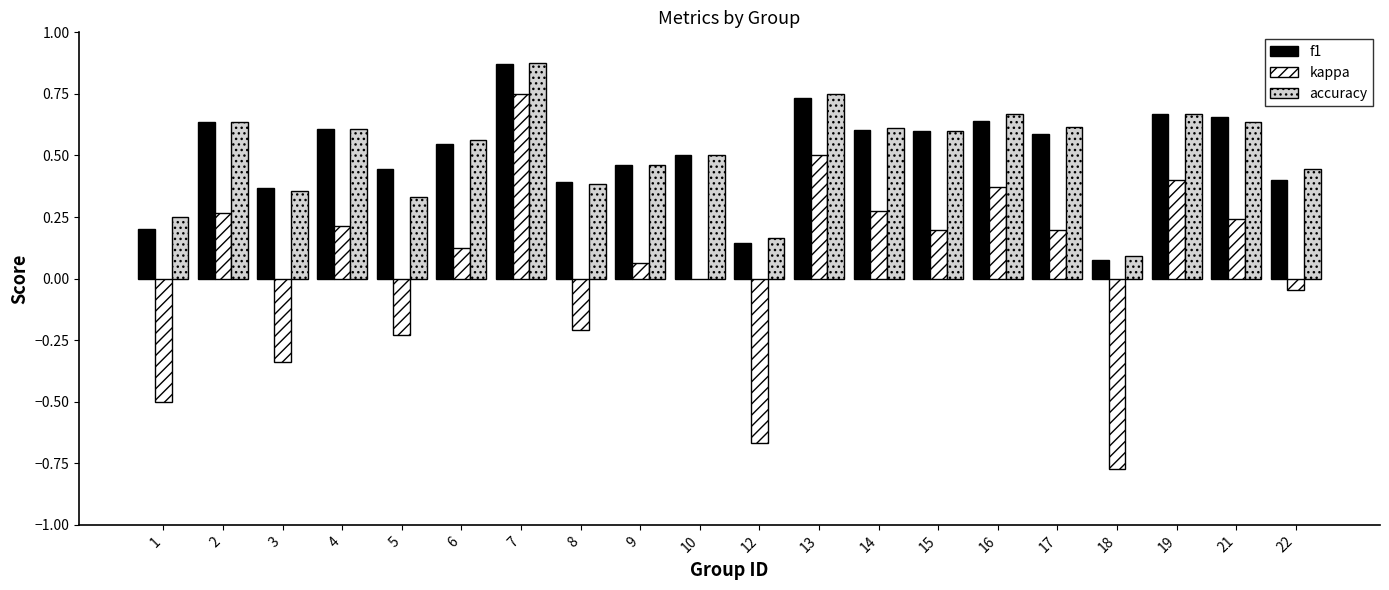

Which series changed the most between 2 and 8?

kappa